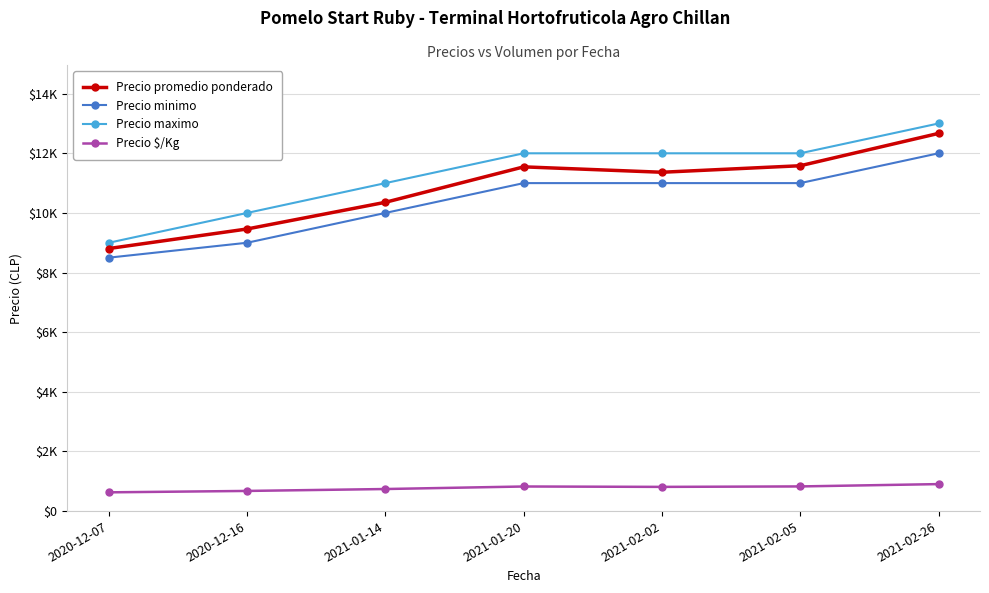

Is this an area chart (filled region under the line)?

No